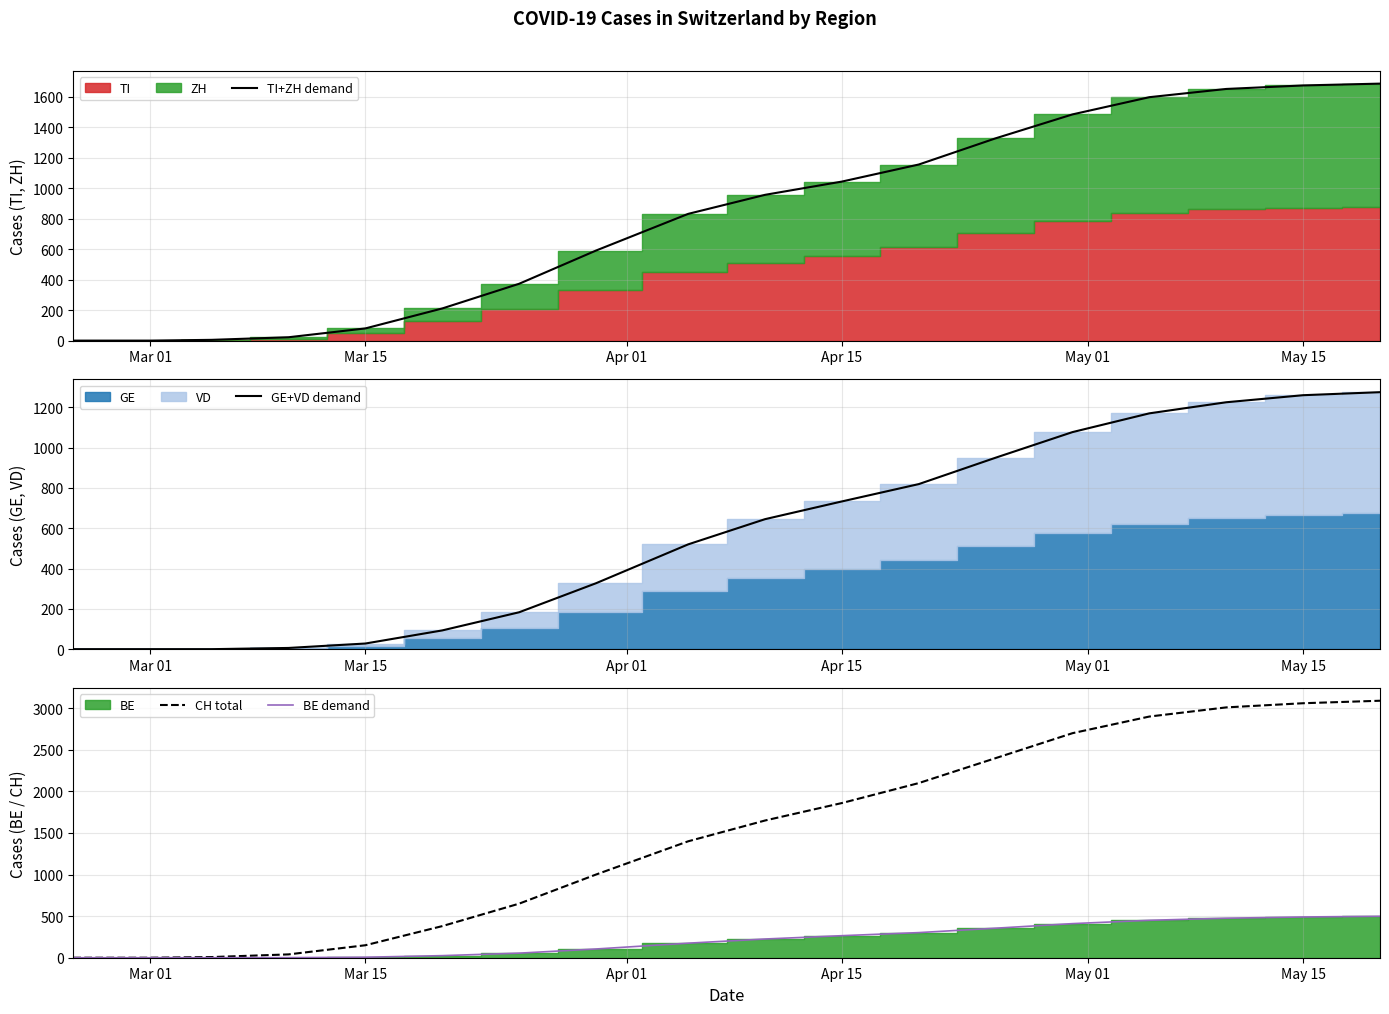

What is the highest value of the TI+ZH demand series?

1687